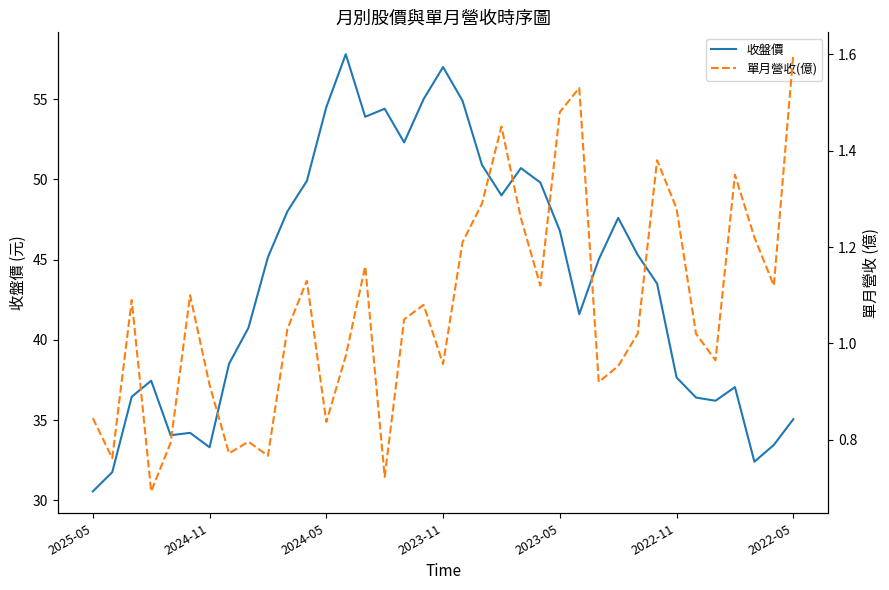

True or false: 單月營收(億) and 收盤價 cross at least once.

False